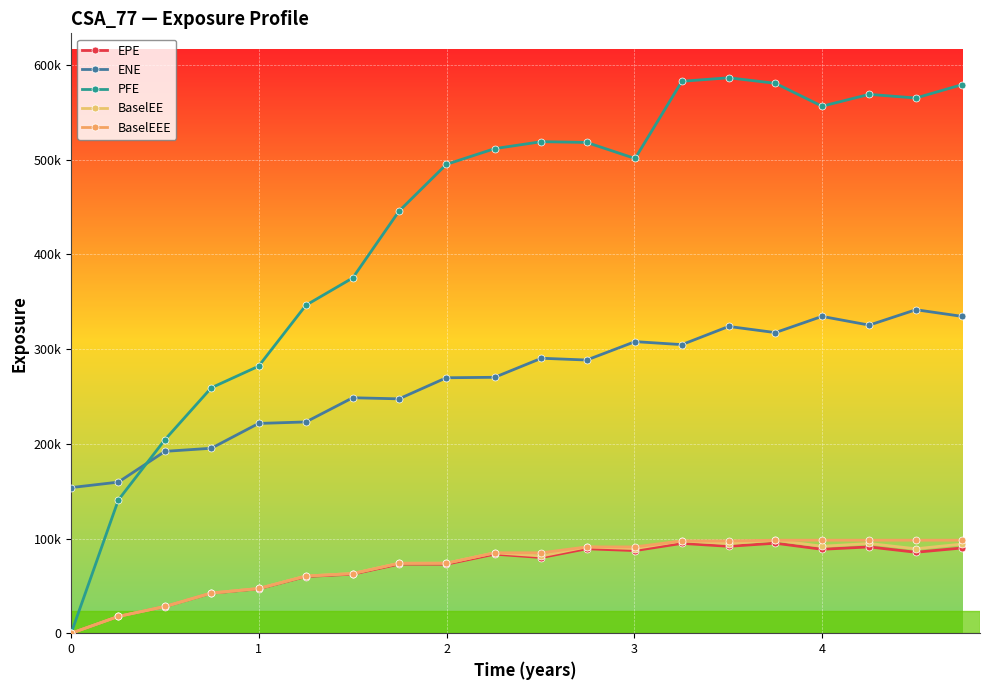

Is this an area chart (filled region under the line)?

No